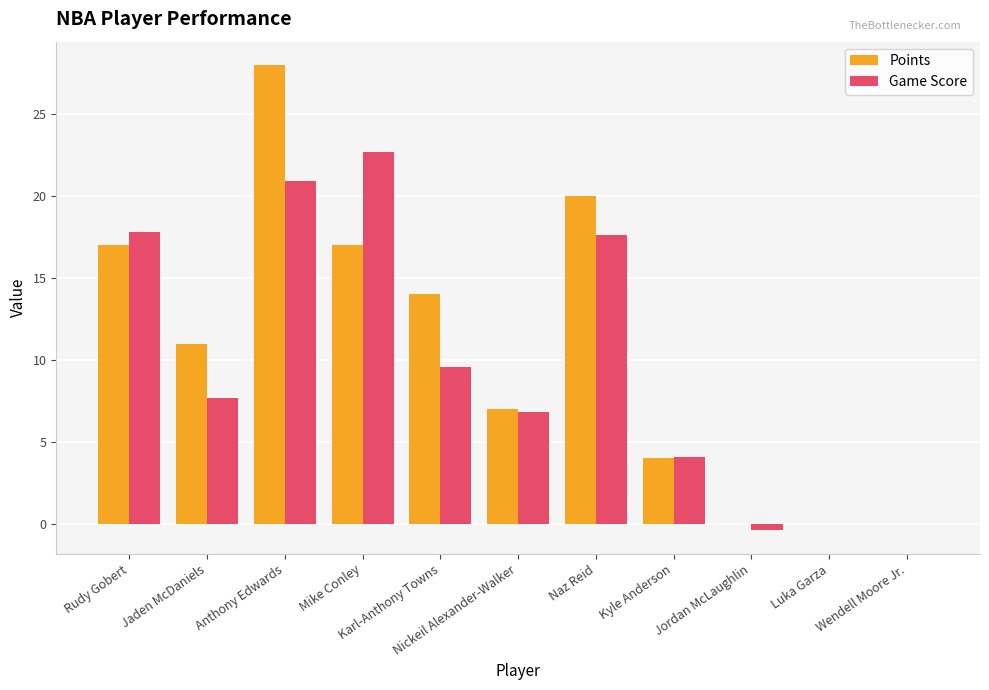

Which series has the largest range (max minus min)?

Points